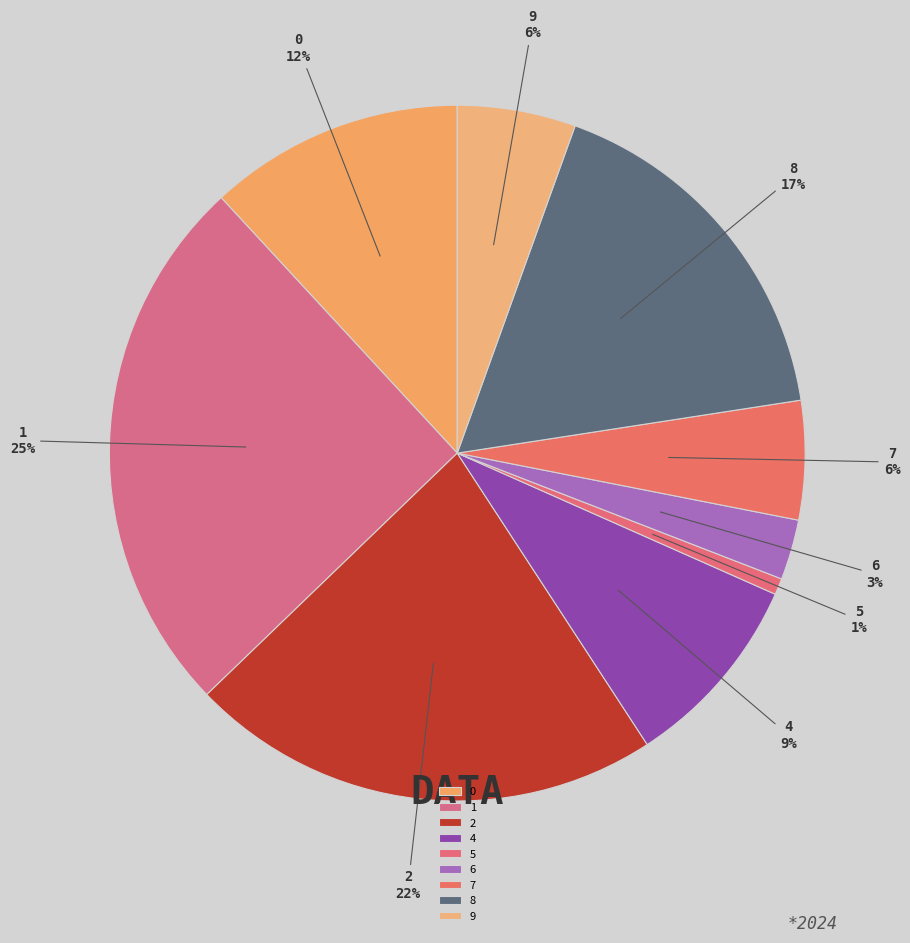

Which category has the smallest portion of the pie?

5